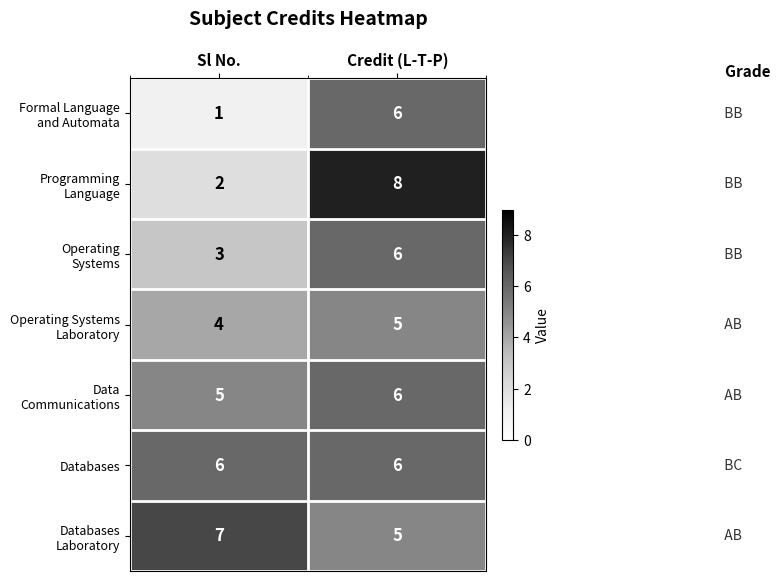

What is the total value across all series at Credit (L-T-P)?

42